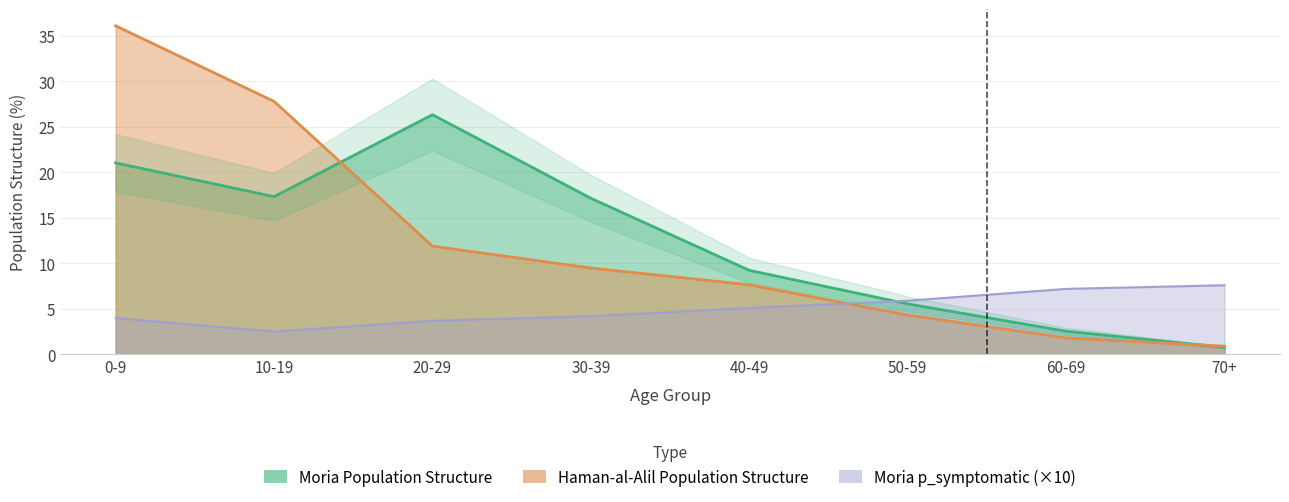

Which series has the largest total across all categories?

Moria Population Structure